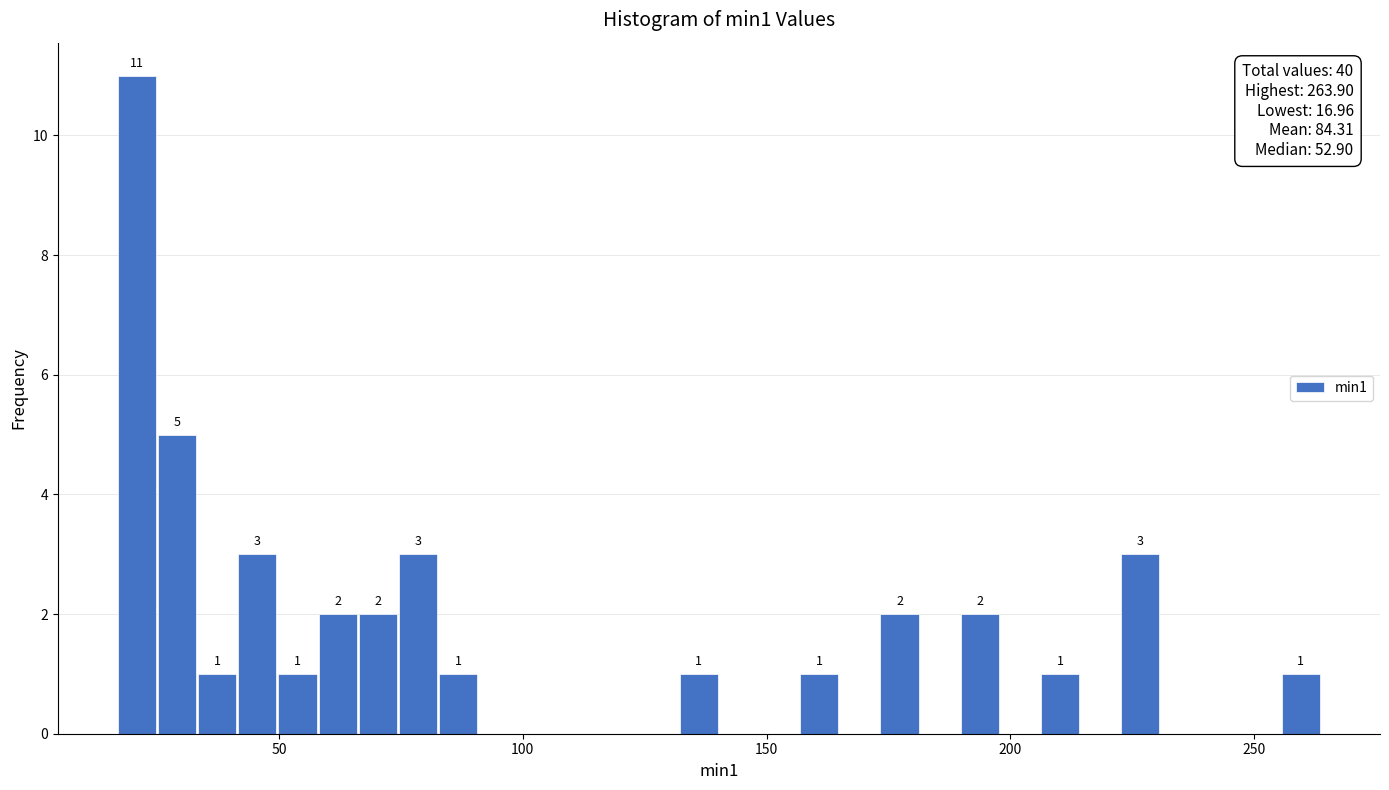

Read against the x-axis, roughly where is the centre of the tallest bar?

20